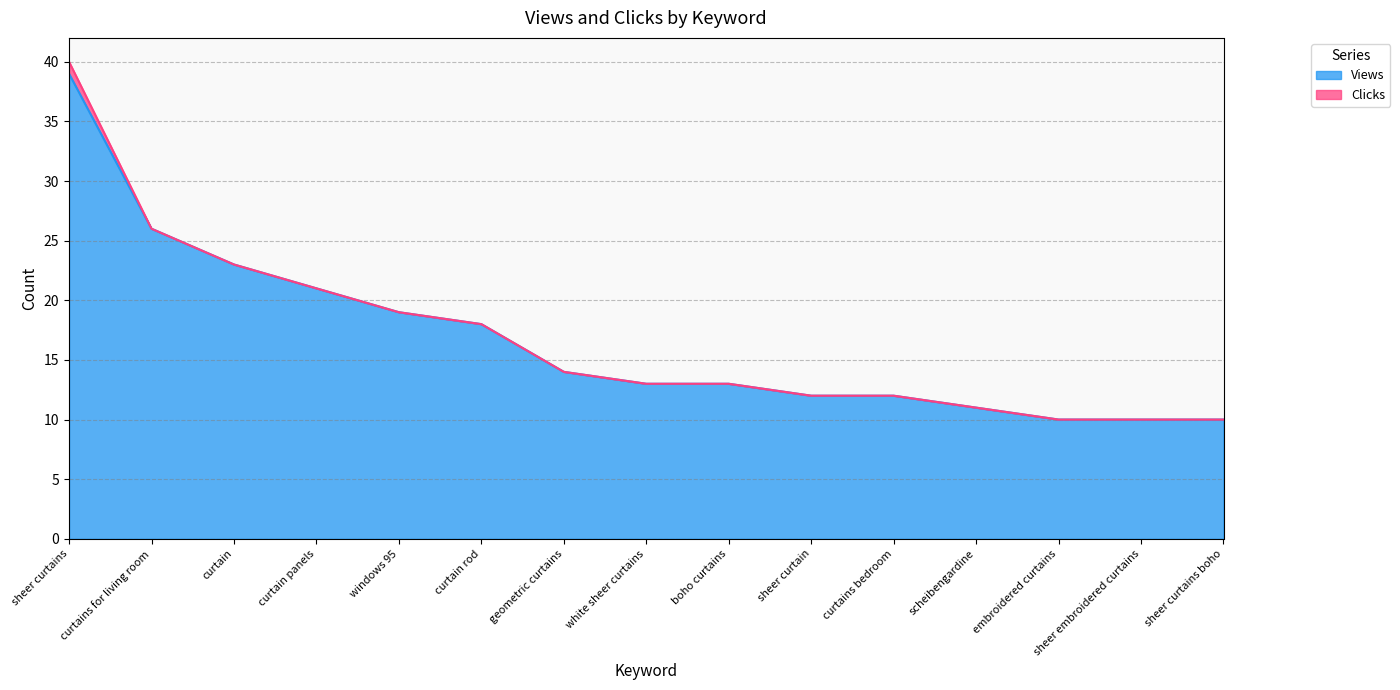

How many categories are shown in the chart?

15